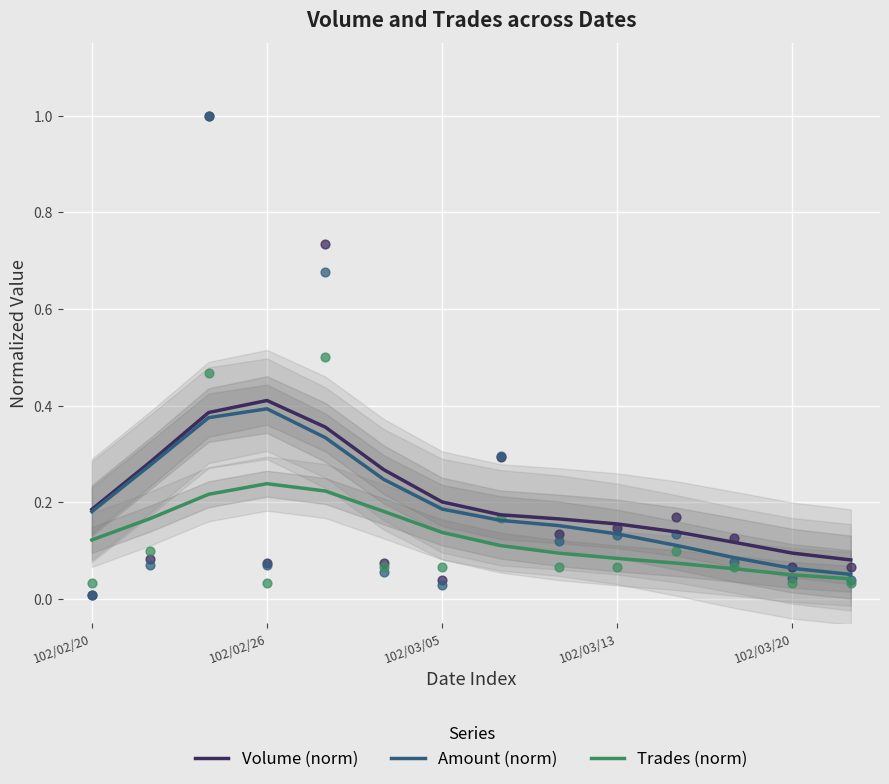

Is it true that Trades (norm) equals 0.1 at 102/03/20?

False